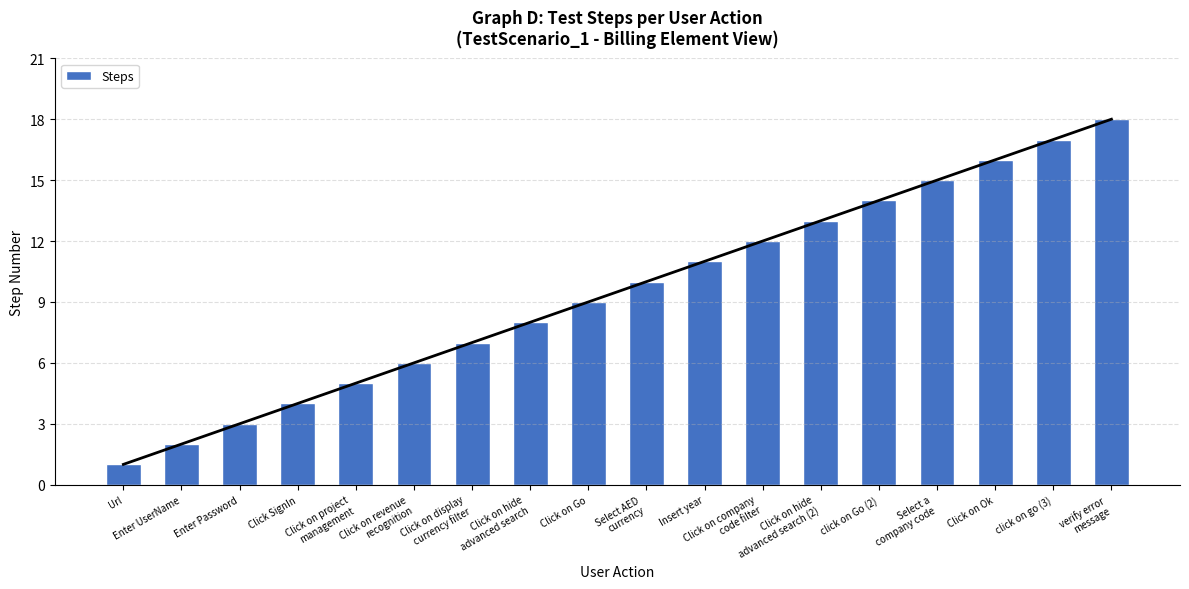

List the labels in order of value, largest first.

verify error
message, click on go (3), Click on Ok, Select a
company code, click on Go (2), Click on hide
advanced search (2), Click on company
code filter, Insert year, Select AED
currency, Click on Go, Click on hide
advanced search, Click on display
currency filter, Click on revenue
recognition, Click on project
management, Click SignIn, Enter Password, Enter UserName, Url